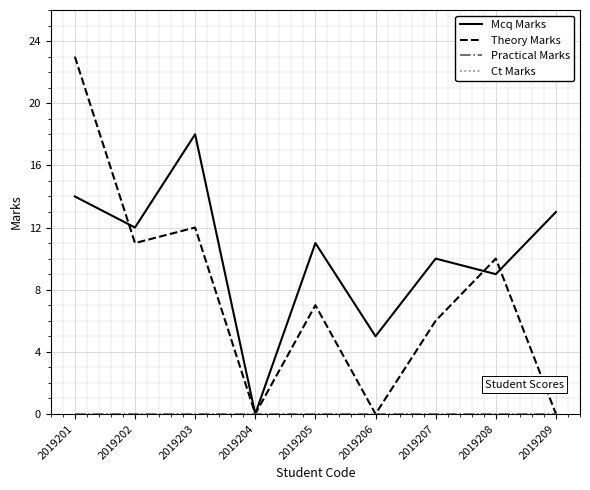

Does the chart have visible grid lines?

Yes